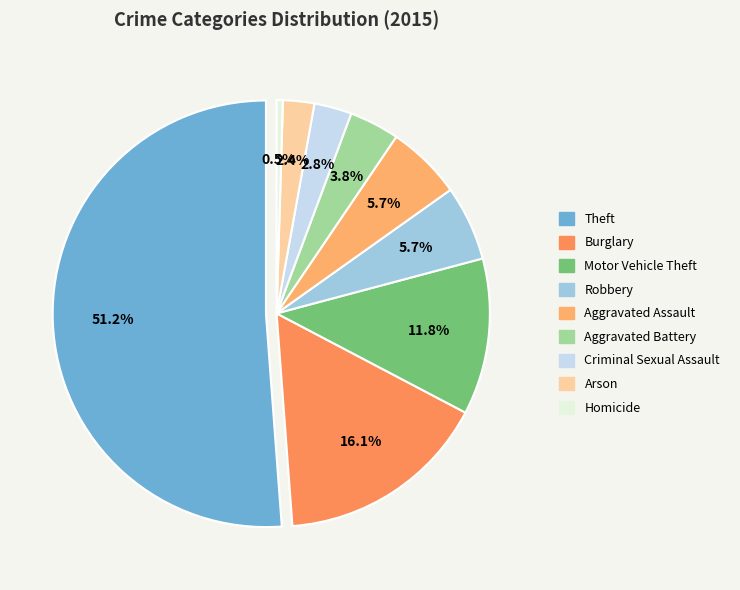

Between Homicide and Burglary, which is larger?

Burglary